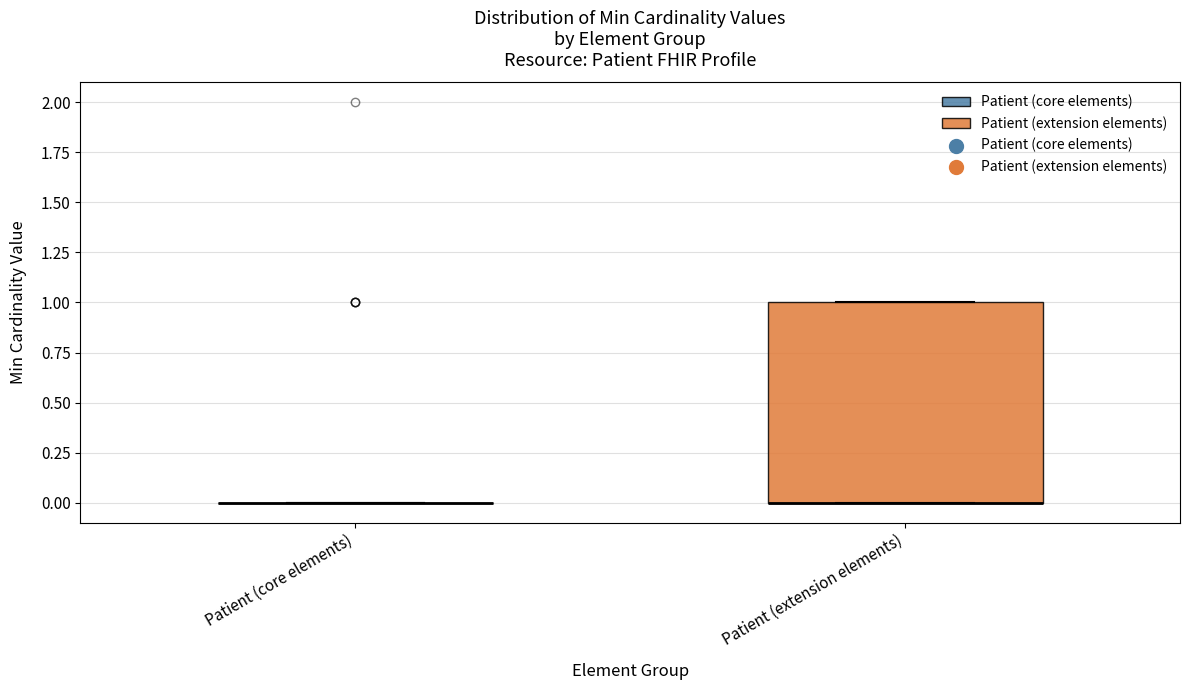

Reading left to right, transcribe this box plot: for each box, give where its median line is, the range the box spans, and where its two whiskers end, as read against the y-axis. The values are not printed on the chart, so give them approximately, as read against the axis.

Patient (core elements): box collapsed to a line at 0, whiskers 0 to 0
Patient (extension elements): median 0 (drawn on the box's lower edge), box 0 to 1, whiskers 0 to 1